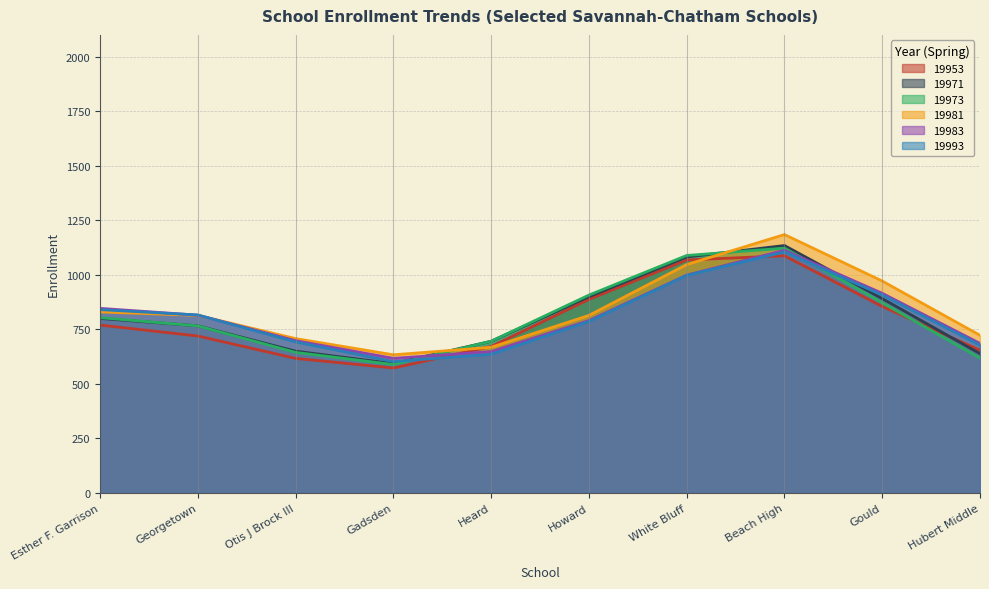

Is the value of 19981 at Gould greater than the value of 19983 at White Bluff?

No